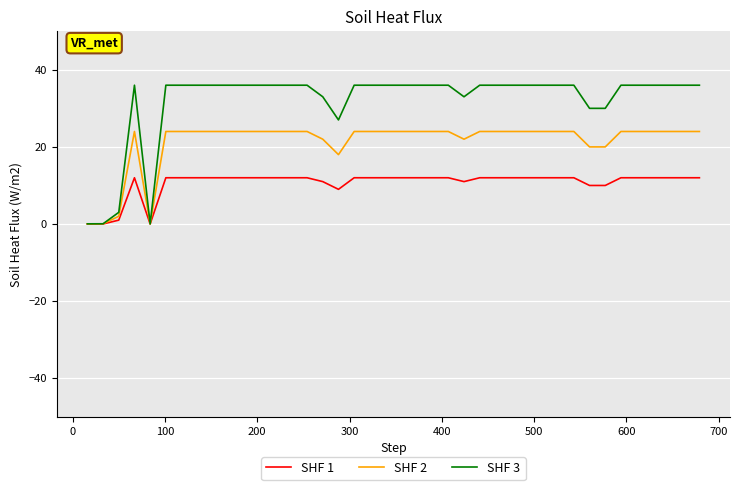

List the series in order of their peak value, lowest first.

SHF 1, SHF 2, SHF 3